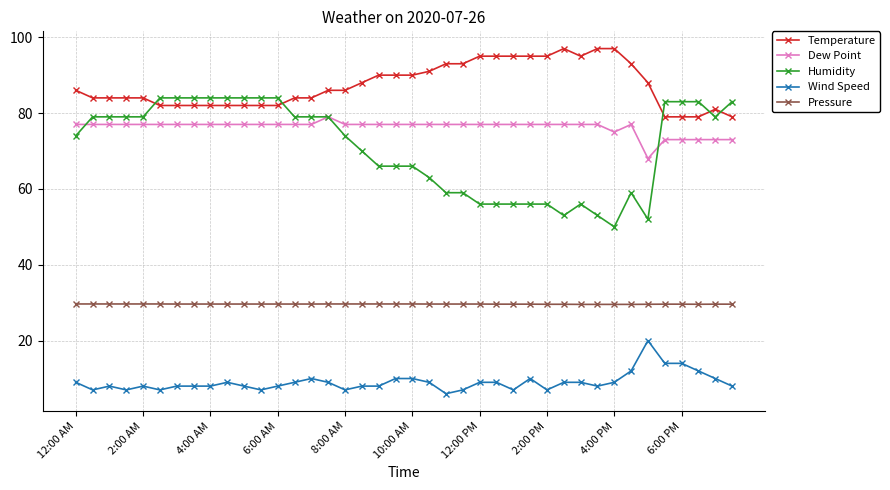

At how many categories does at least one series exceed 44?

40